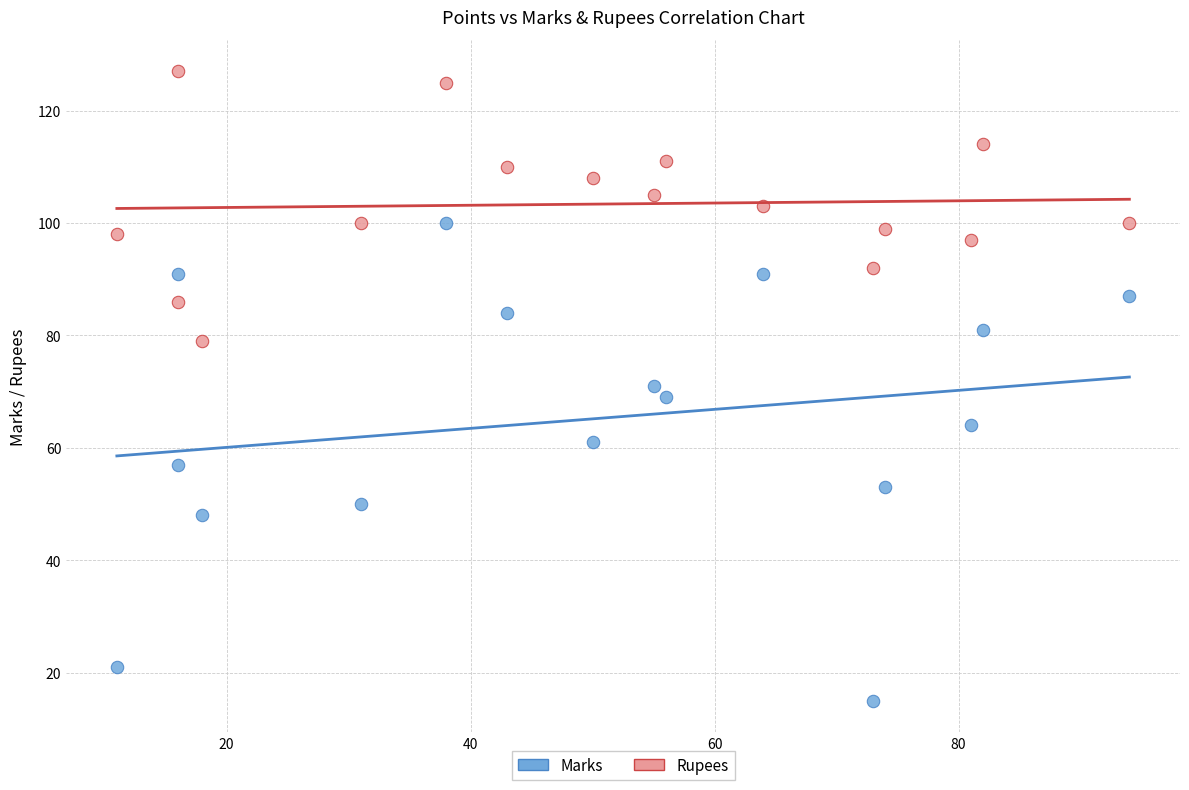

Across all data points, what is the range of X values (max minus min)?

83